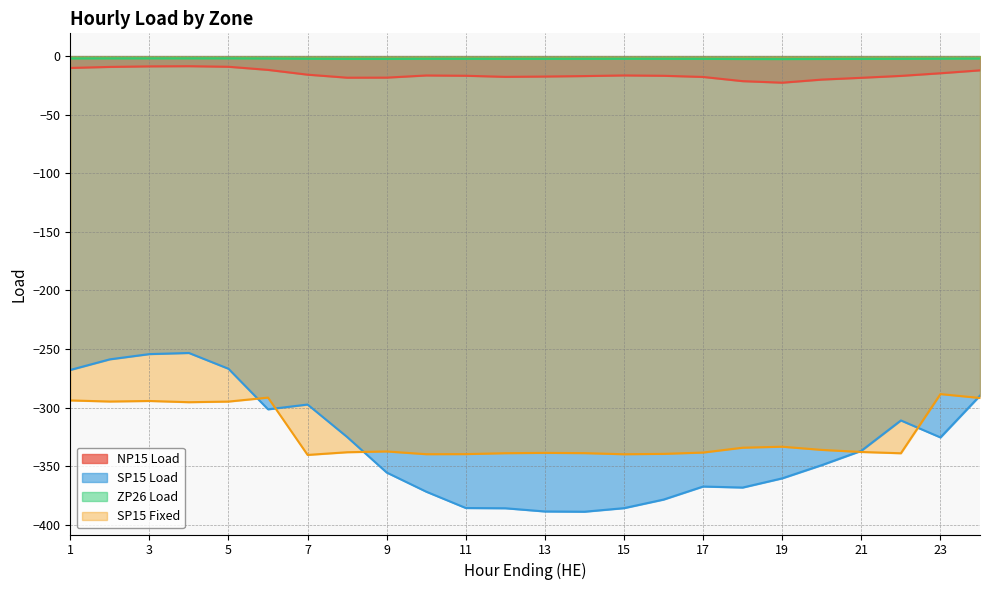

At which label does SP15 Fixed first exceed -337?

1